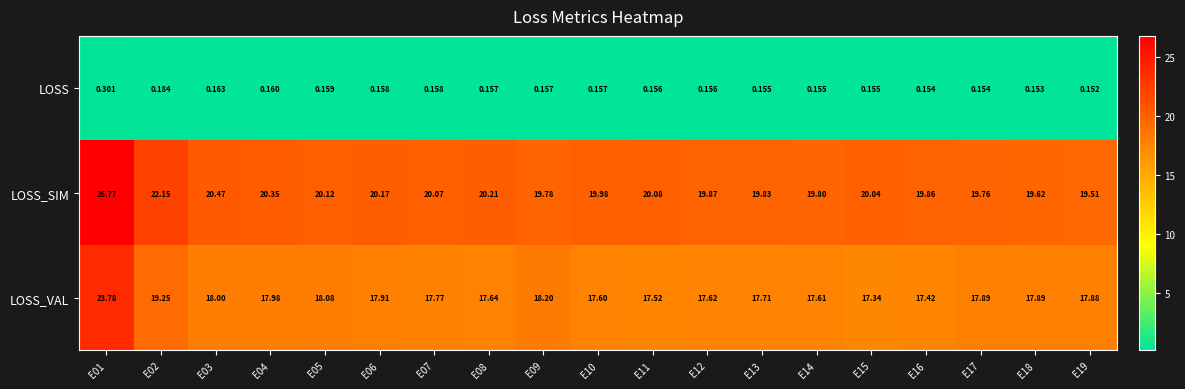

At E10, list the series in order from smallest to largest.

LOSS, LOSS_VAL, LOSS_SIM